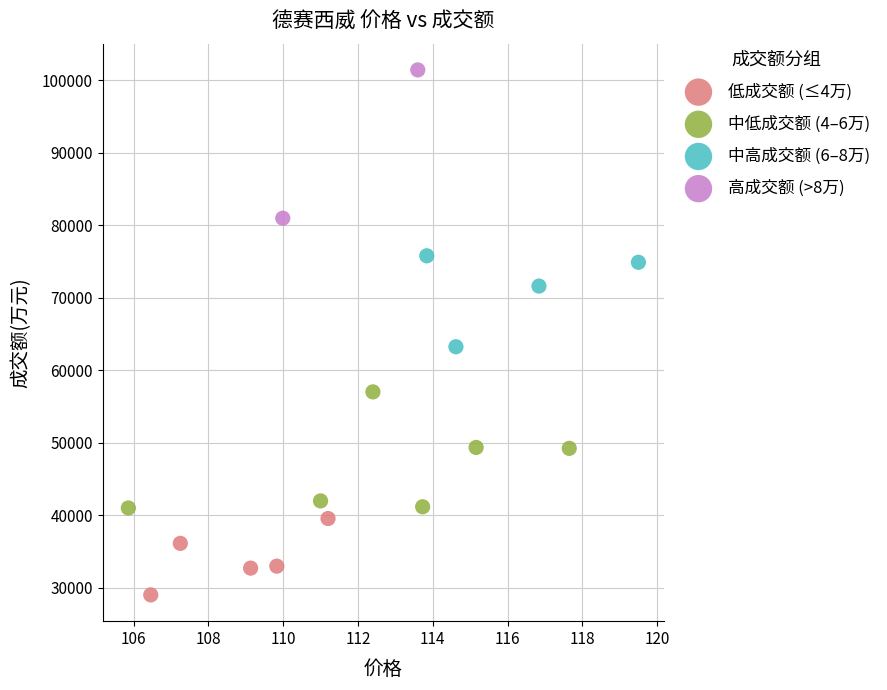

Which series has the largest Y range (max minus min)?

高成交额 (>8万)